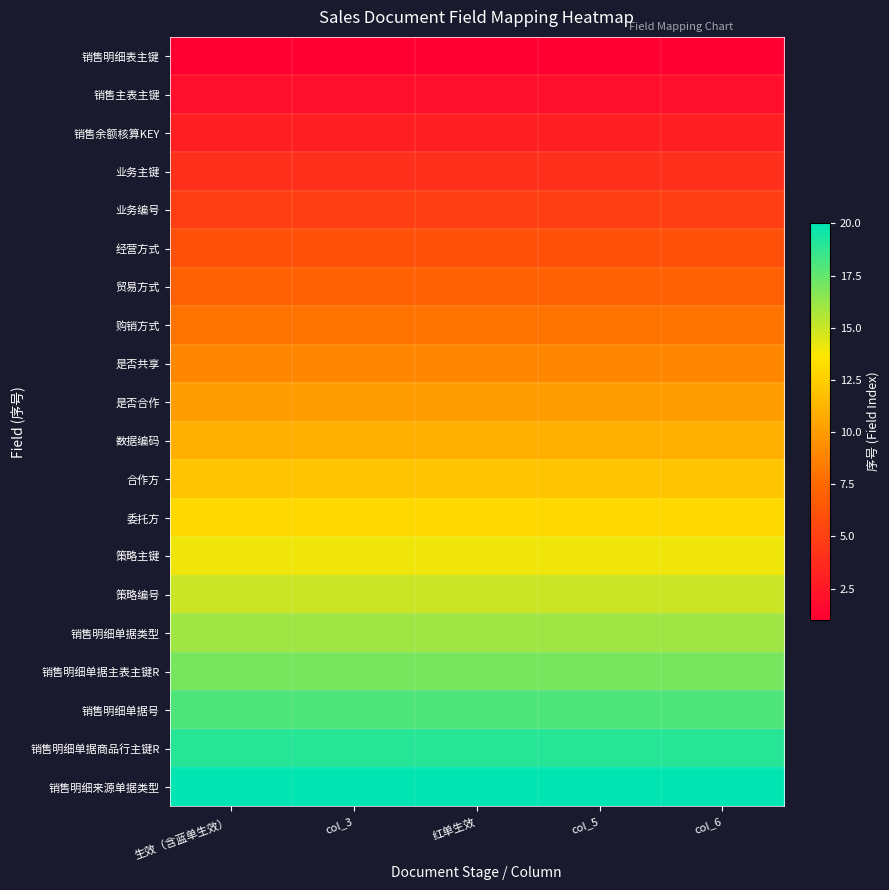

Which label corresponds to the smallest value in the chart?

生效（含蓝单生效）